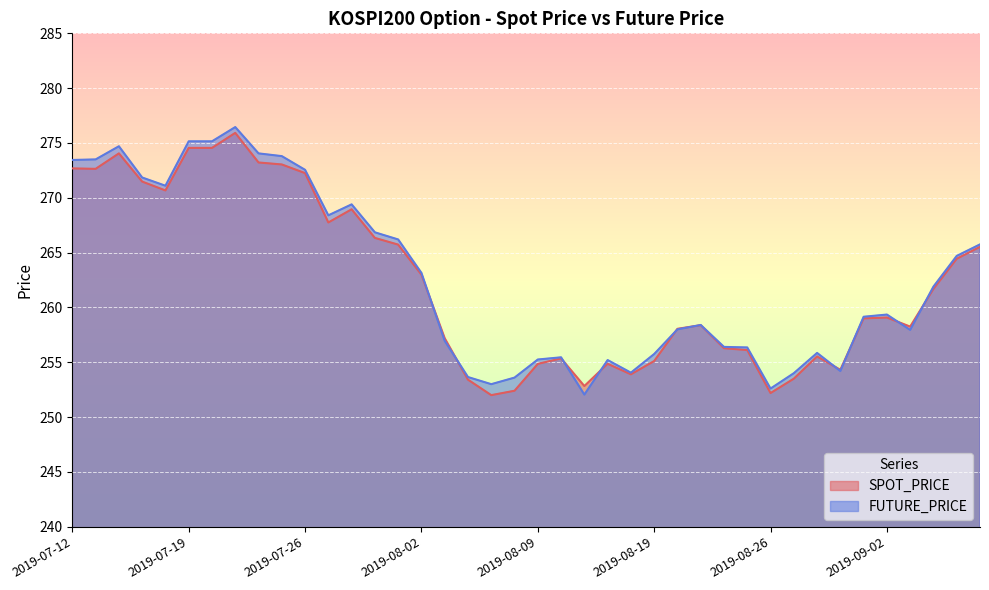

Which series has the largest total across all categories?

FUTURE_PRICE